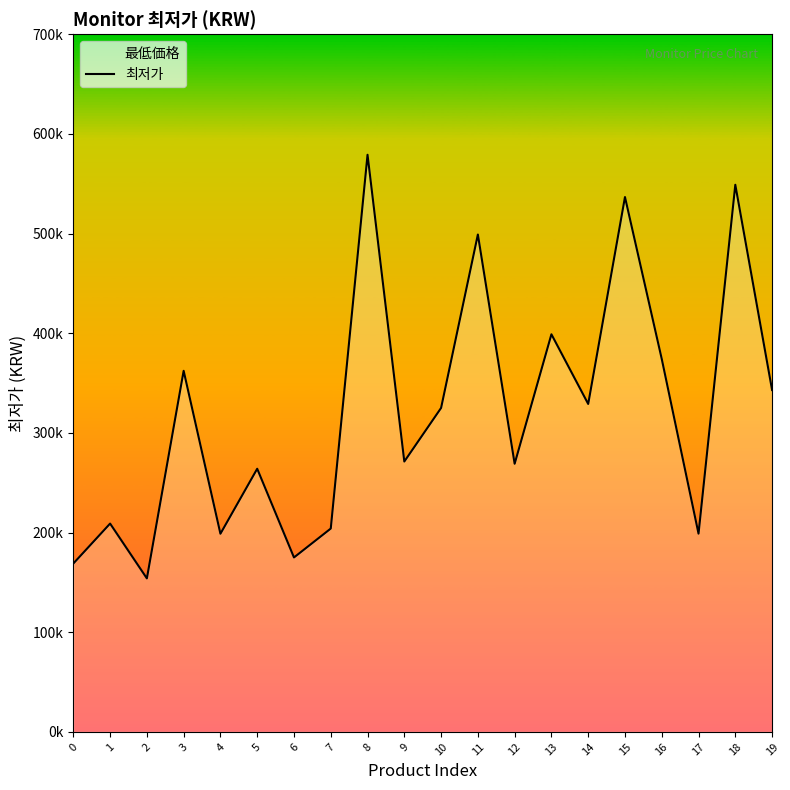

What is the minimum value shown in the chart?

154000